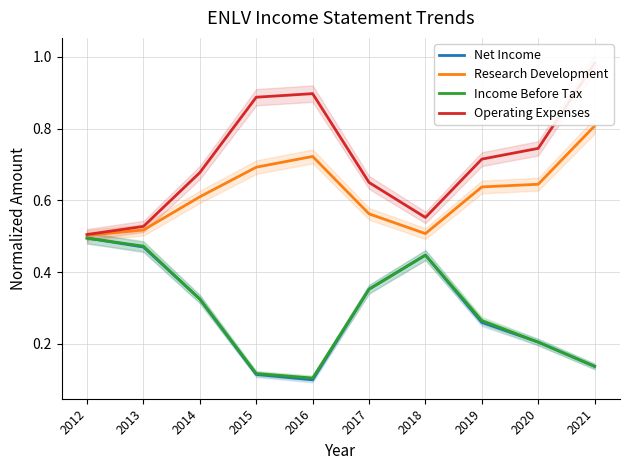

Is it true that Operating Expenses equals 1.3 at 2021?

False